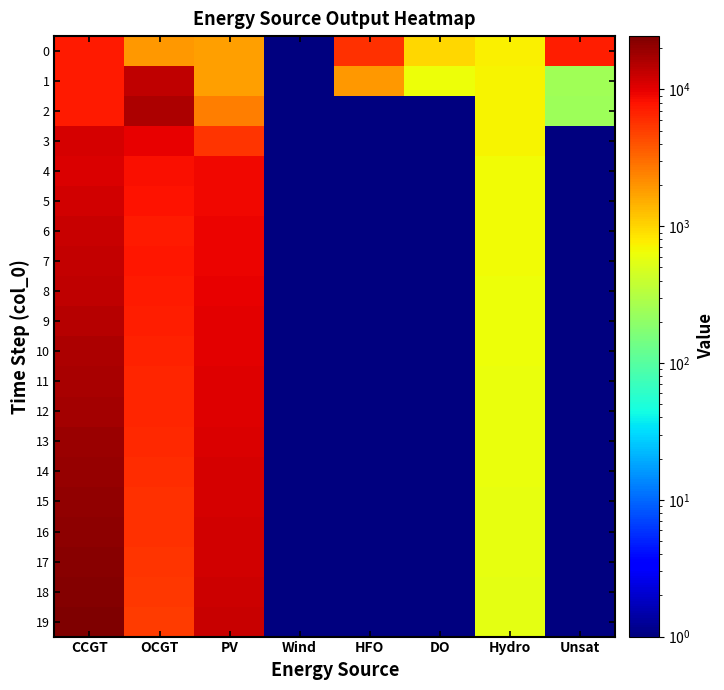

Which has a higher value, Wind or DO?

DO